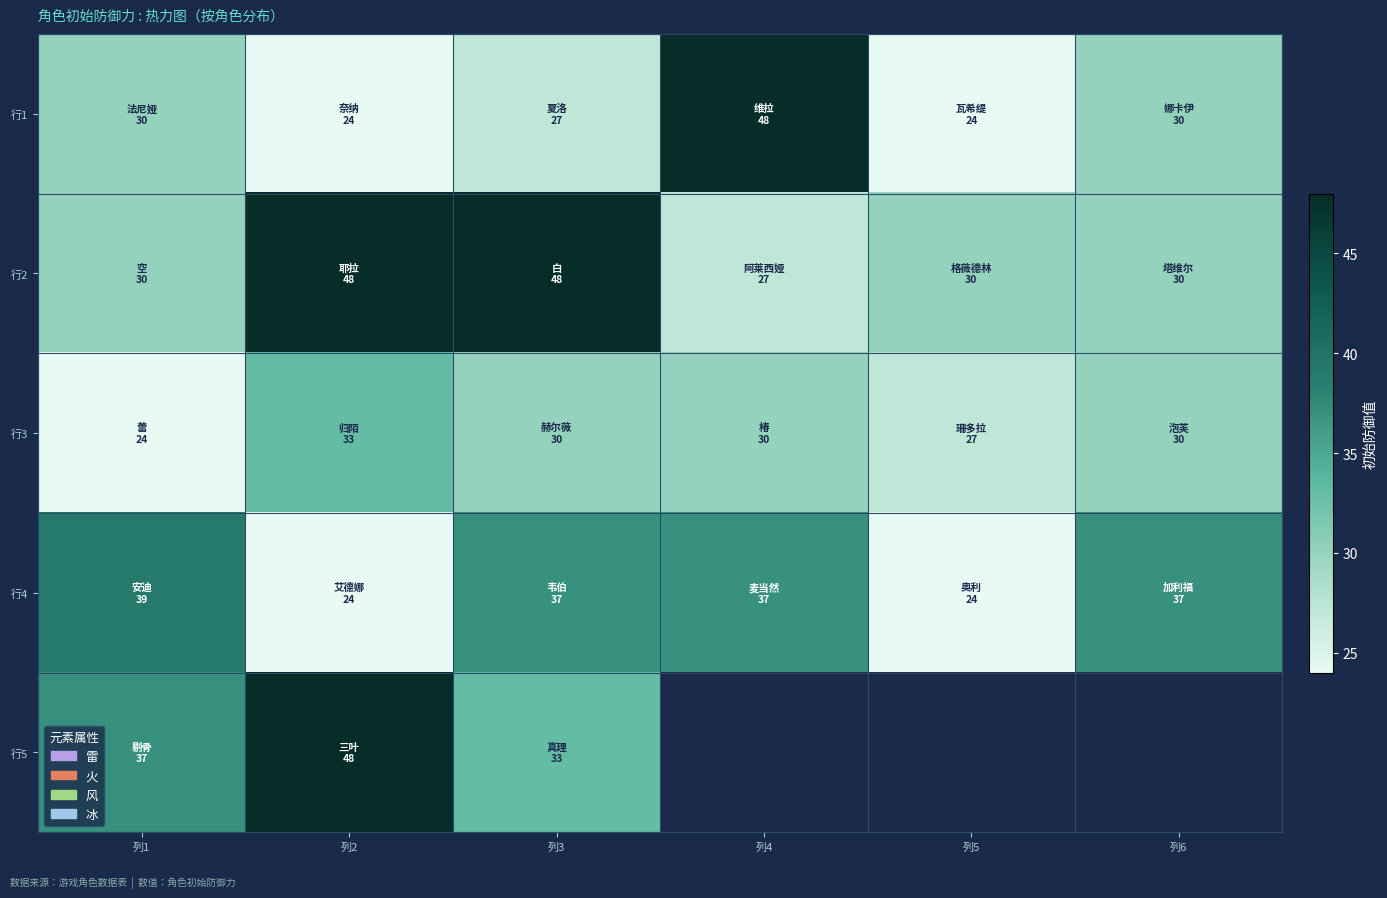

At which category is the sum across all series the highest?

列2